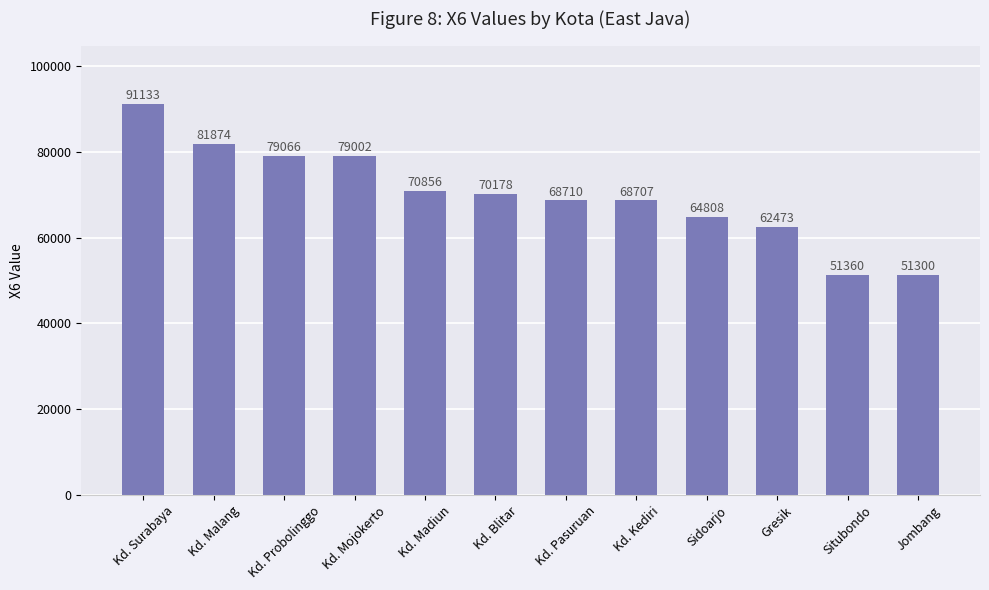

Reading left to right, list all the values displayed in this chart.

Kd. Surabaya=91133	Kd. Malang=81874	Kd. Probolinggo=79066	Kd. Mojokerto=79002	Kd. Madiun=70856	Kd. Blitar=70178	Kd. Pasuruan=68710	Kd. Kediri=68707	Sidoarjo=64808	Gresik=62473	Situbondo=51360	Jombang=51300